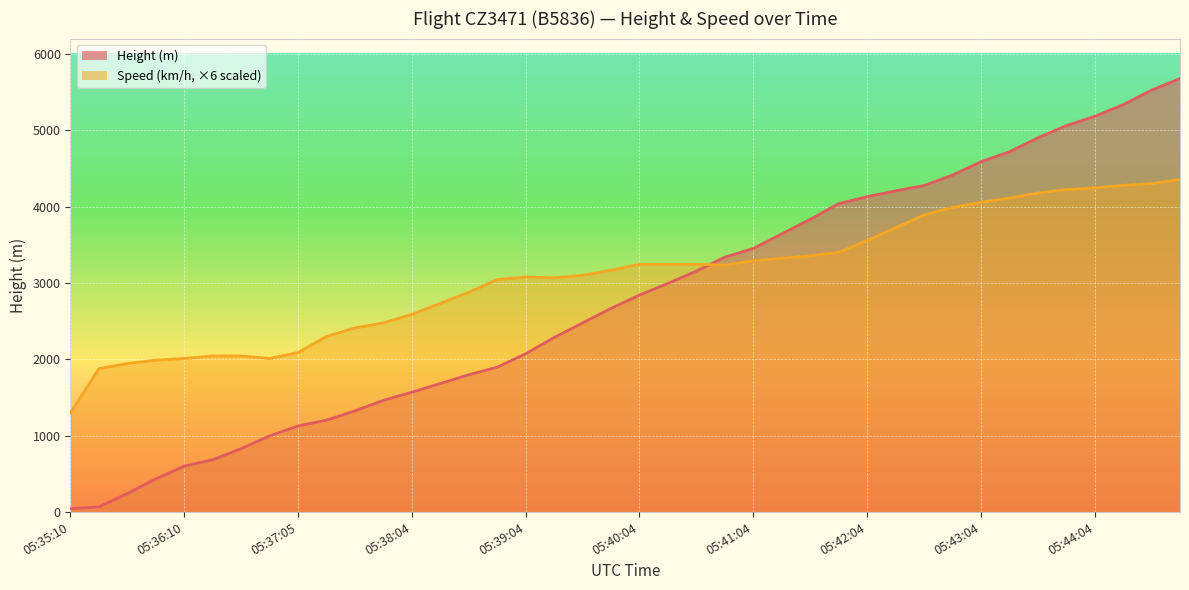

What is the label of the 30th point from the left?

05:42:19